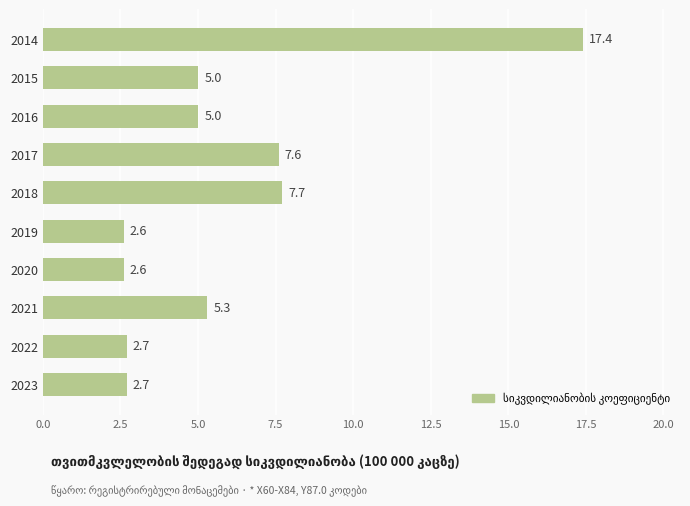

What is the change in value from 2020 to 2022?

+0.1